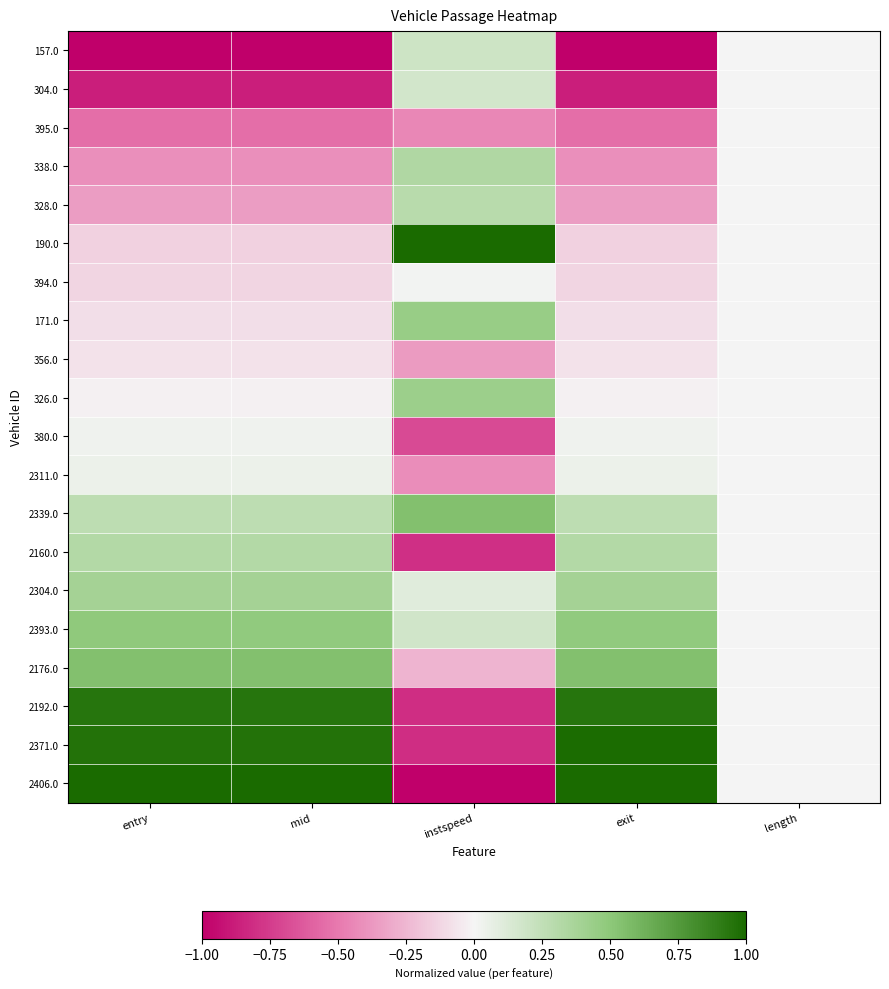

At how many categories does at least one series exceed 0?

4